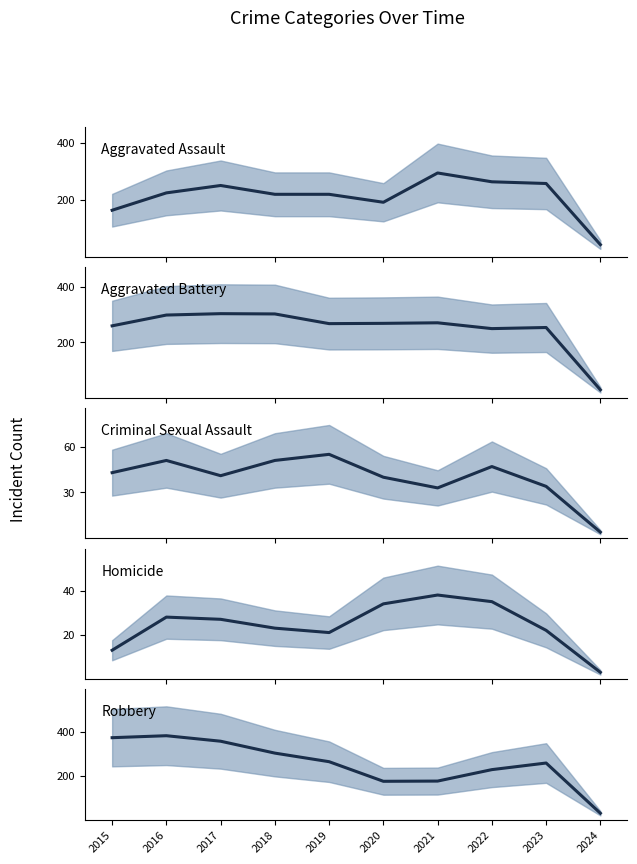

What is the minimum value for Aggravated Battery (mean)?

28